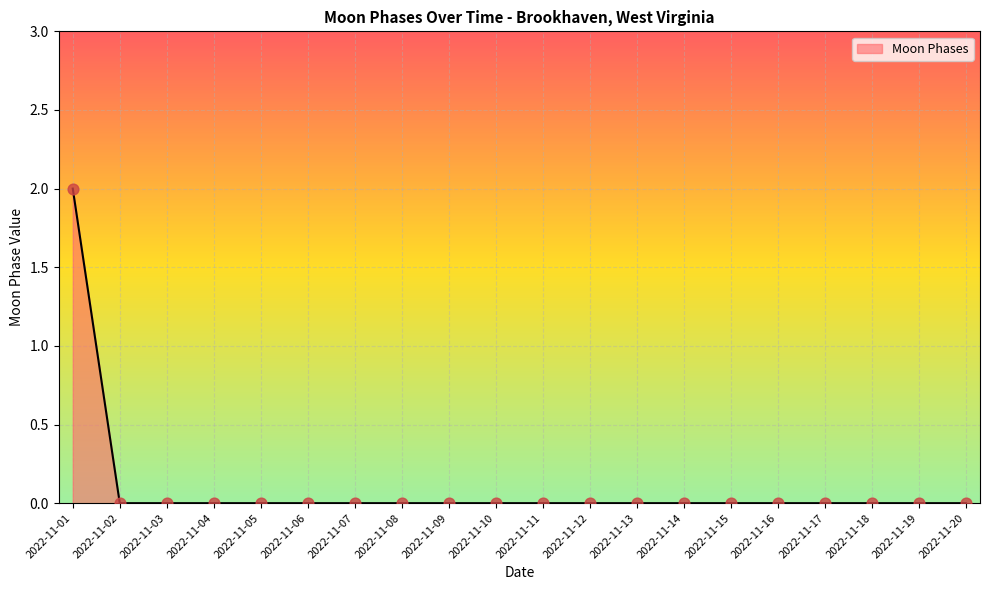

The value at 2022-11-14 is 0. True or false?

True